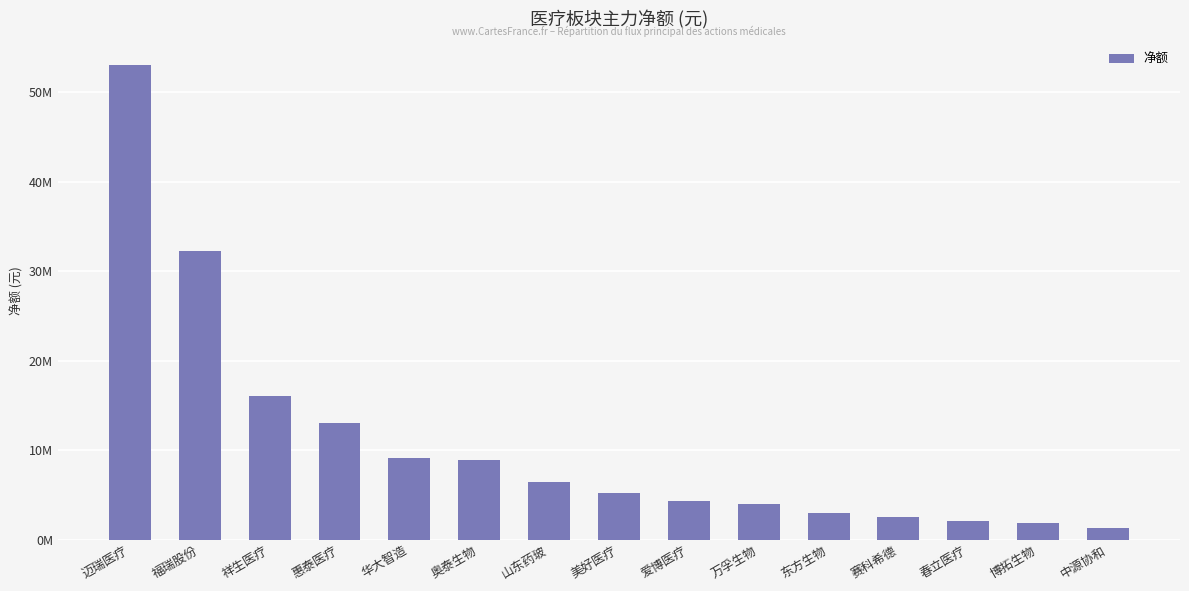

Does the chart contain any negative values?

No